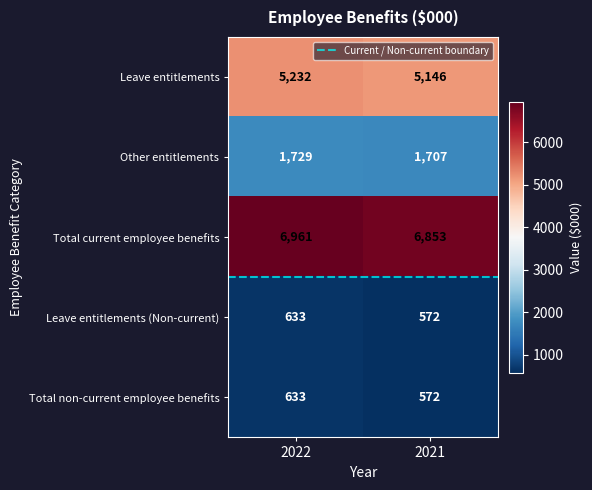

Rank the categories by Total non-current employee benefits value from highest to lowest.

2022, 2021